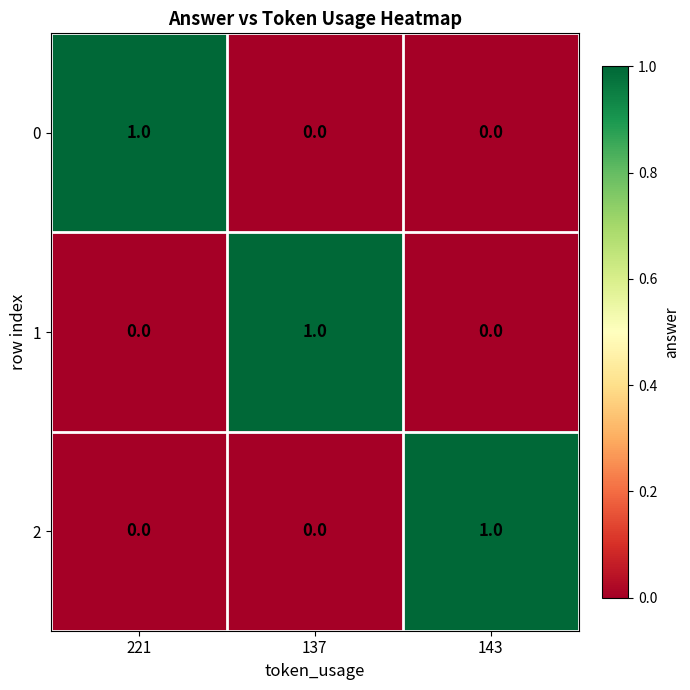

Count the 0 values in the range 0 to 1.

3